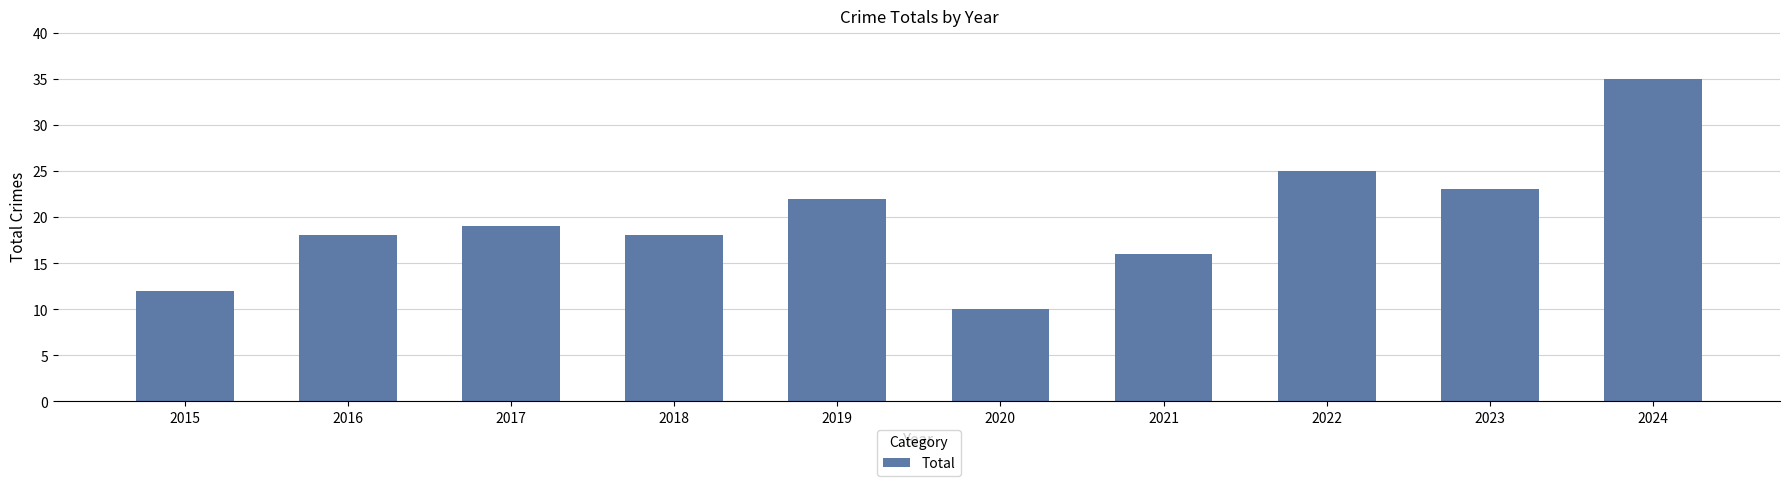

What is the difference between the maximum and minimum values?

25